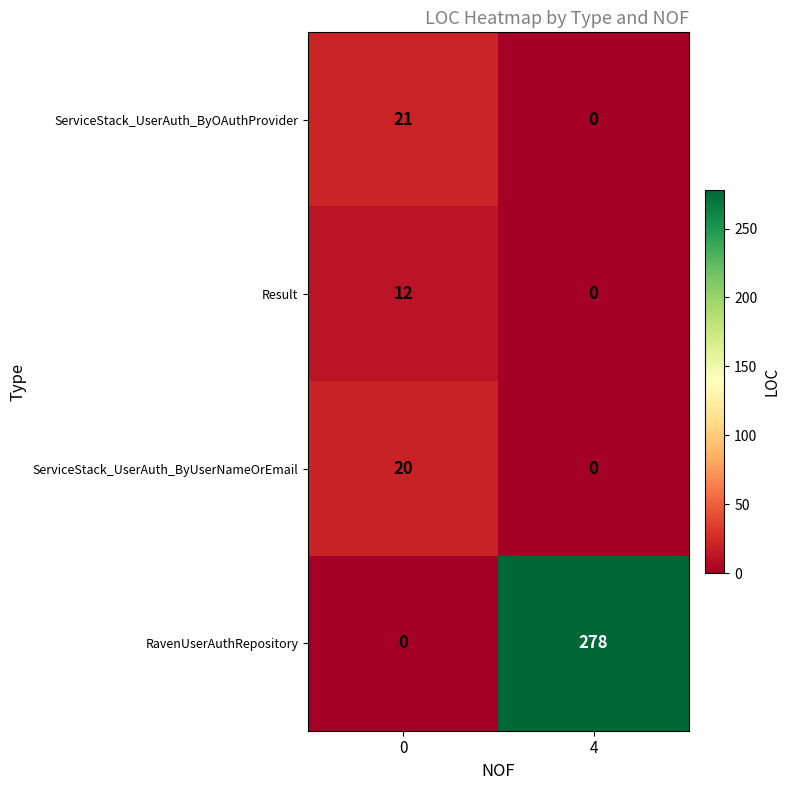

What is the sum of the Result values at 4 and 0?

12